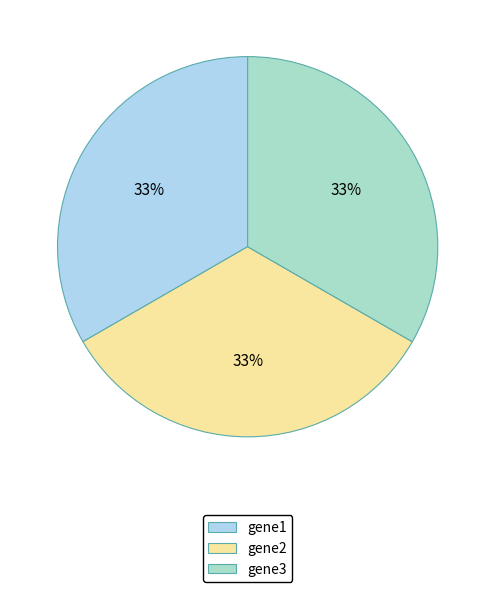

To the nearest percent, what is the average slice percentage?

33%